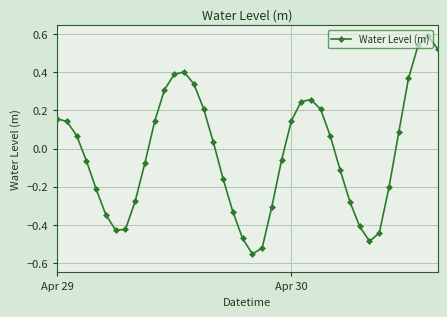

How many interior local valleys (lower than both neighbors) does the data have?

3